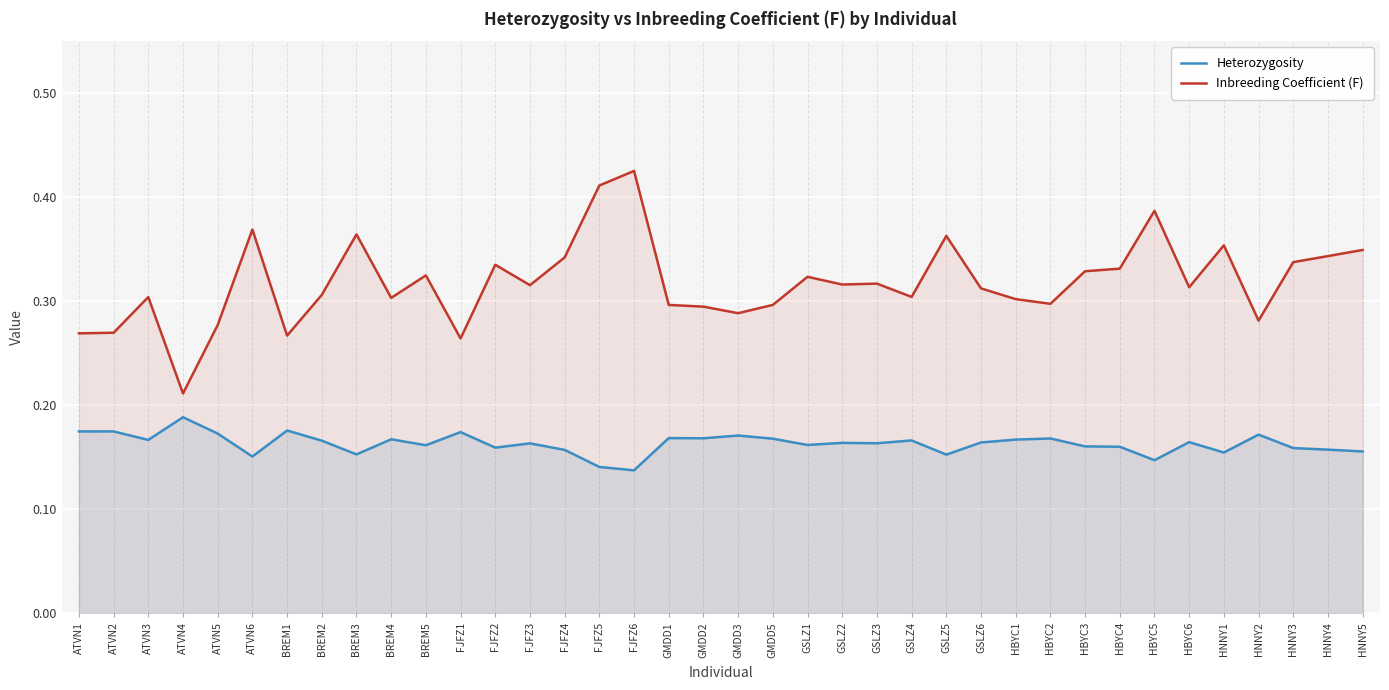

At how many categories does at least one series exceed 0?

38